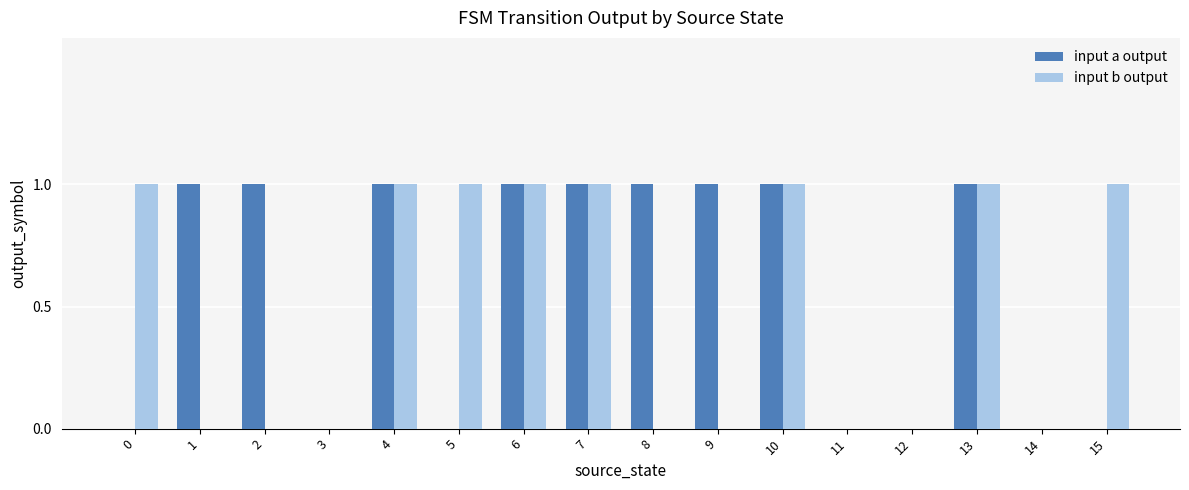

Which series changed the most between 9 and 10?

input b output